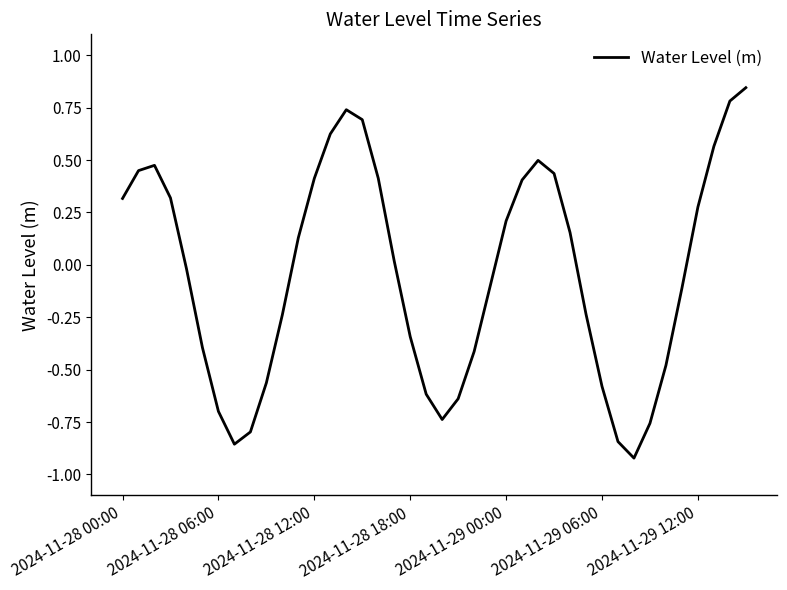

What is the difference between the maximum and minimum values?

1.8